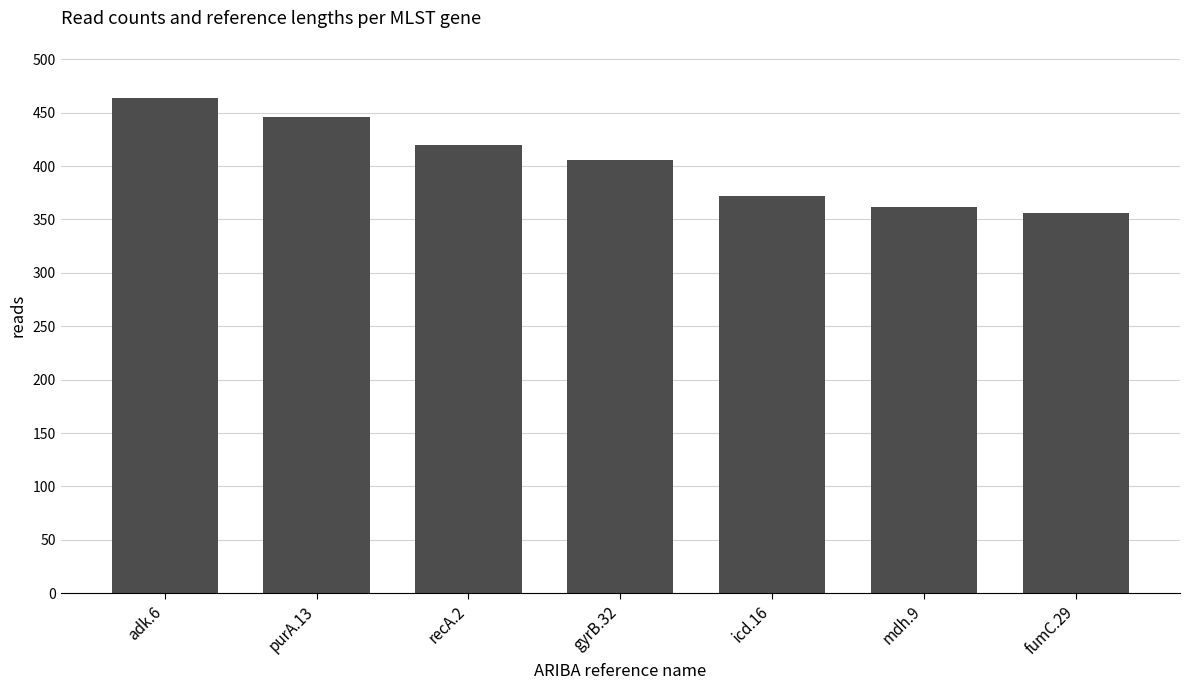

What is the value of the 1st bar from the left?

464